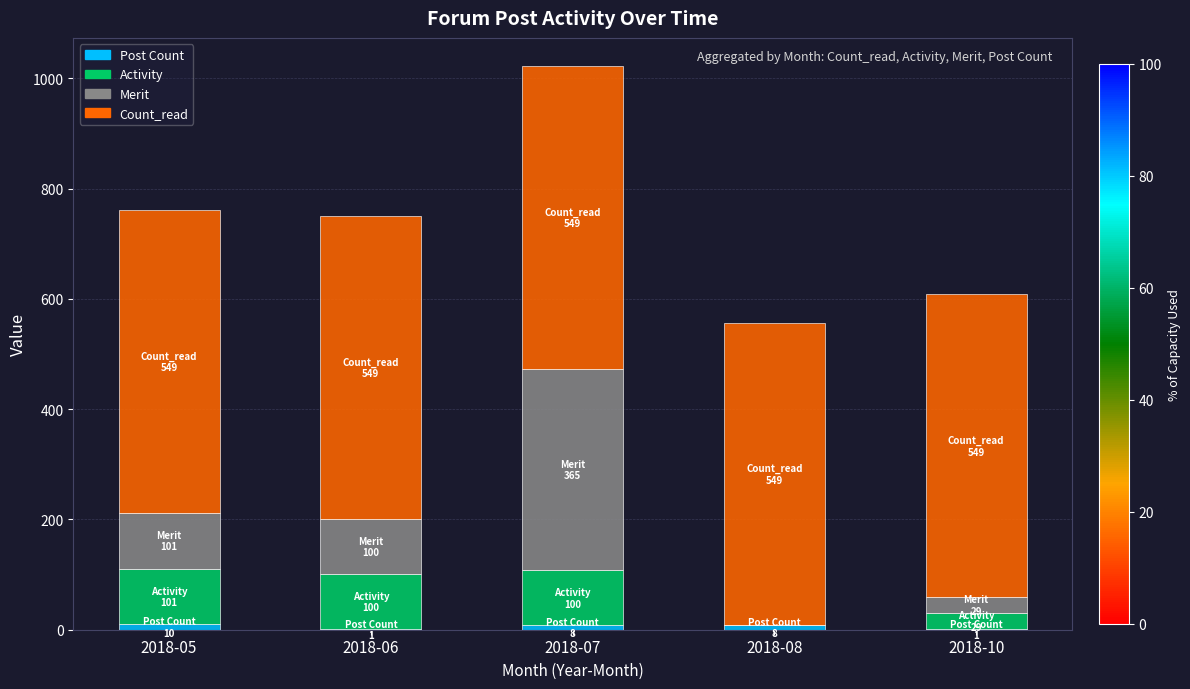

At which category is the sum across all series the highest?

2018-07